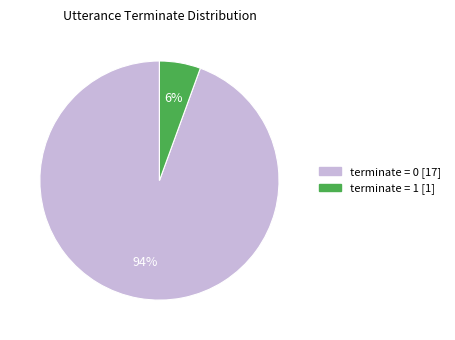

Is there any slice that represents more than half of the pie?

Yes